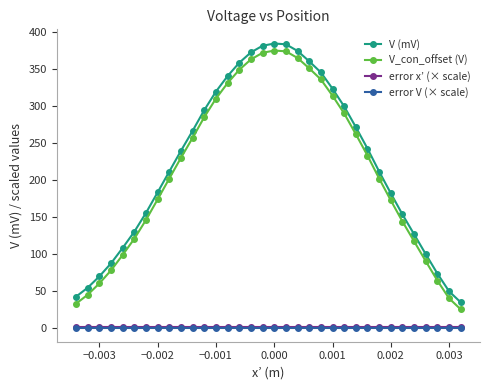

True or false: V_con_offset (V) and error V (× scale) cross at least once.

False